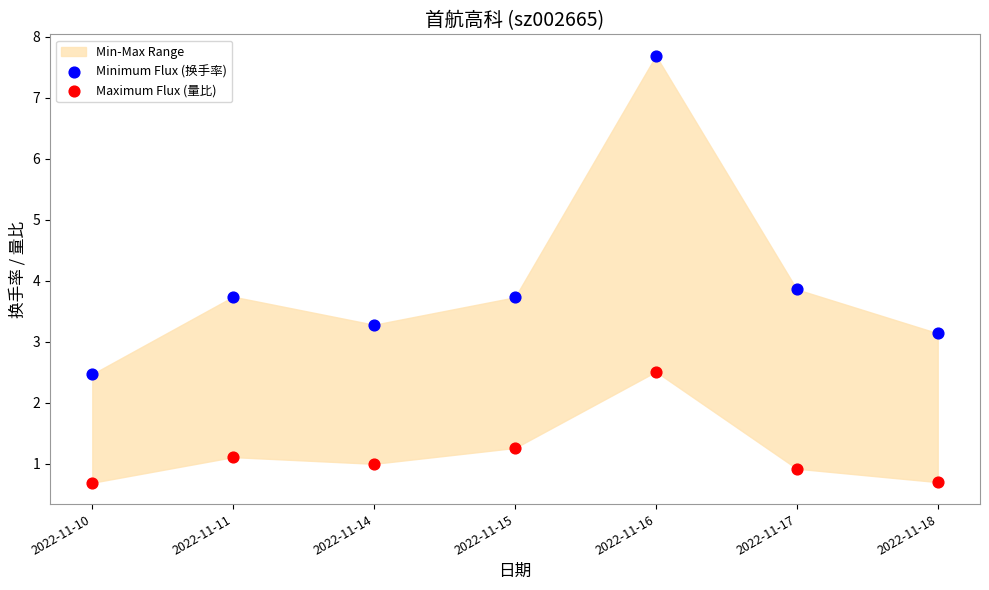

Across all data points, what is the range of Y values (max minus min)?

7.0